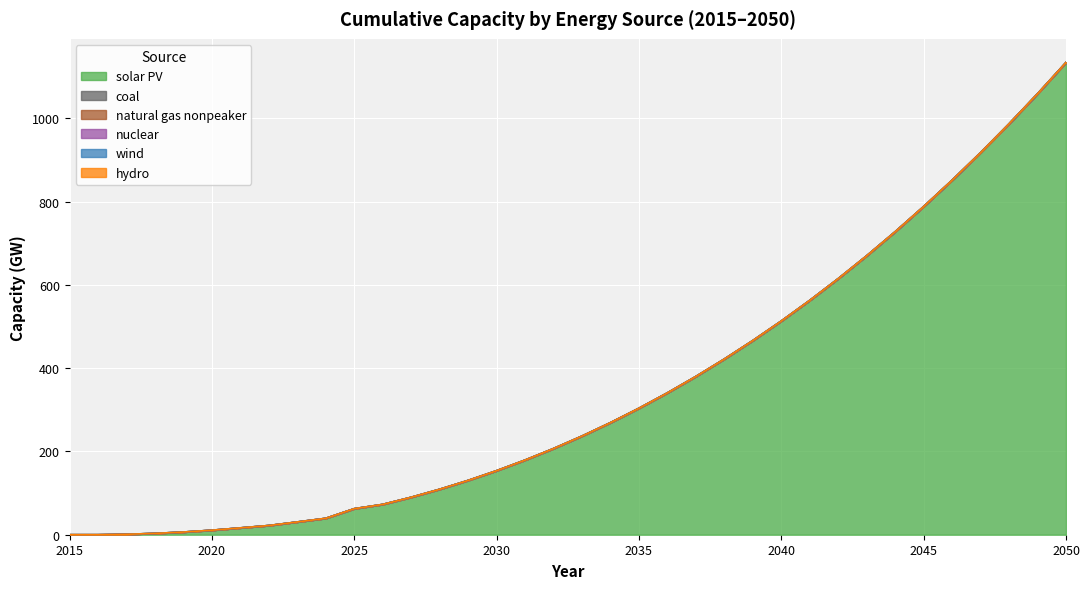

Between 2022 and 2035, which series saw the biggest shift?

solar PV